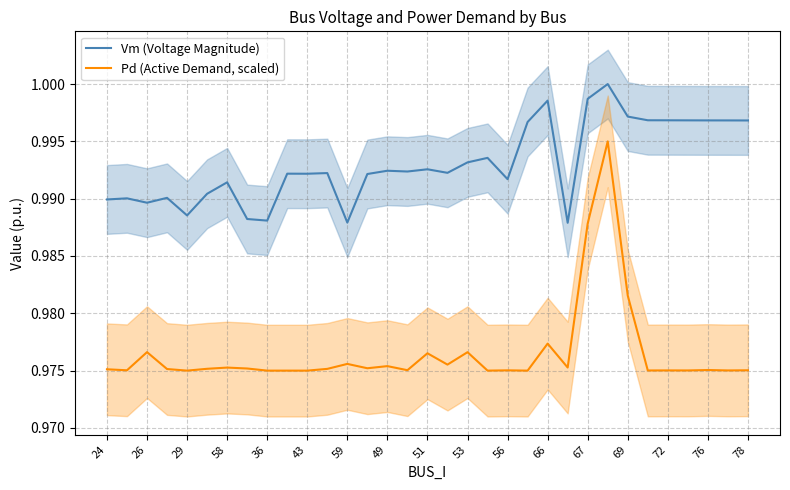

Is this an area chart (filled region under the line)?

No